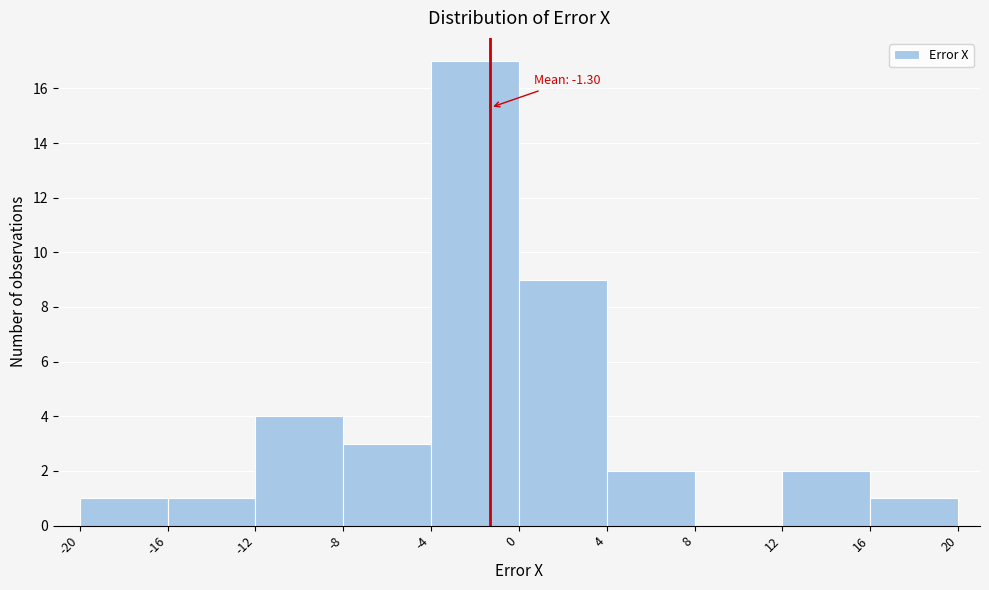

Which range on the x-axis has the tallest bar?

-4 to 0